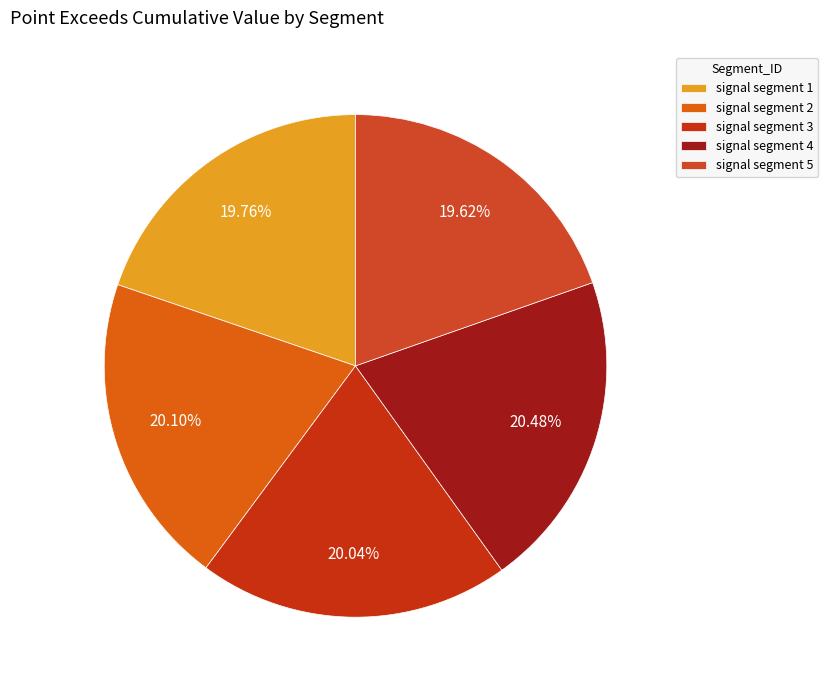

Count the number of slices in the pie.

5